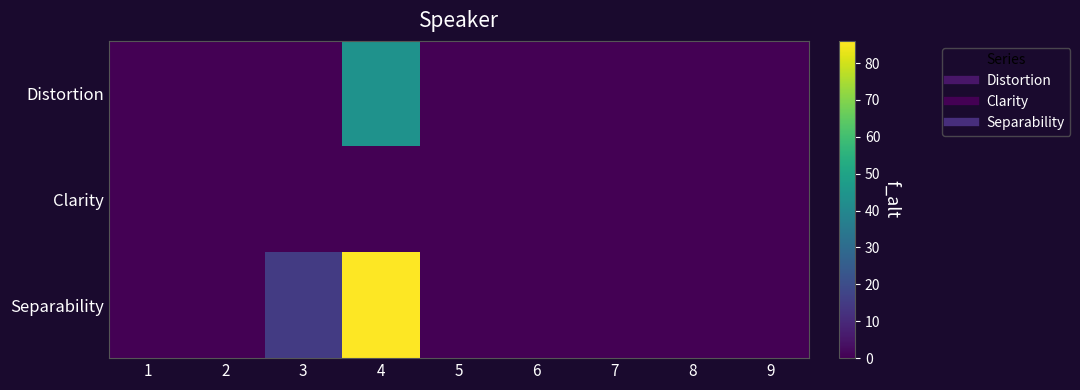

Which series has the largest range (max minus min)?

Separability